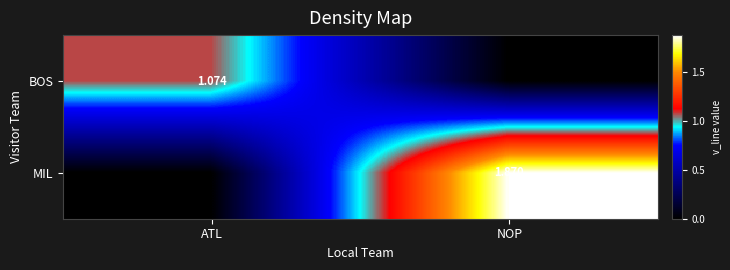

How many values in the MIL series are below 1?

1